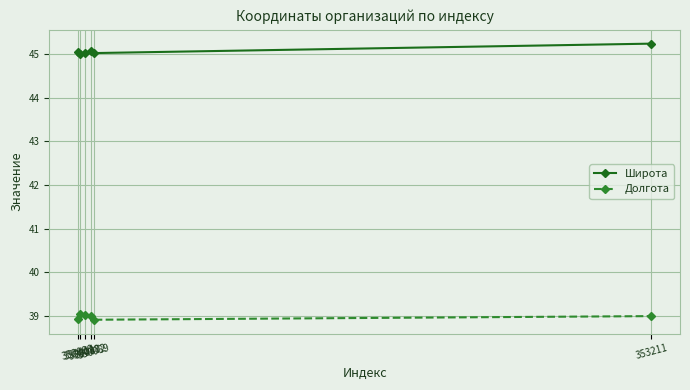

What is the difference between the second highest and minimum values in the Широта series?

0.1